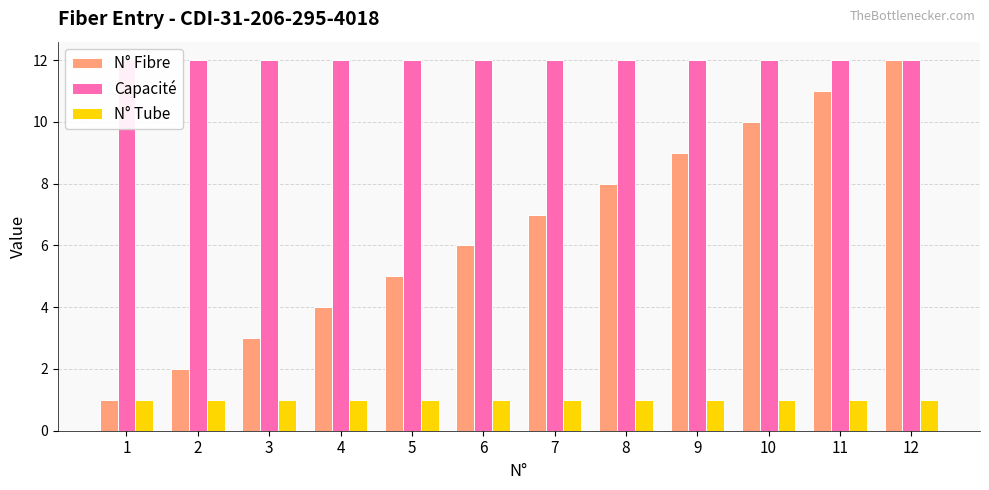

What is the value of the N° Fibre bar at the 5th from the left?

5